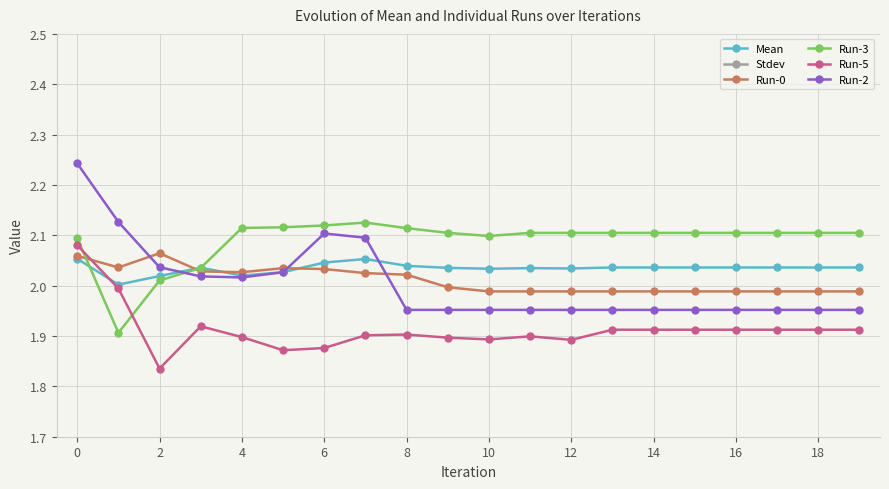

The value of Run-0 at 19 is 2.0. True or false?

True